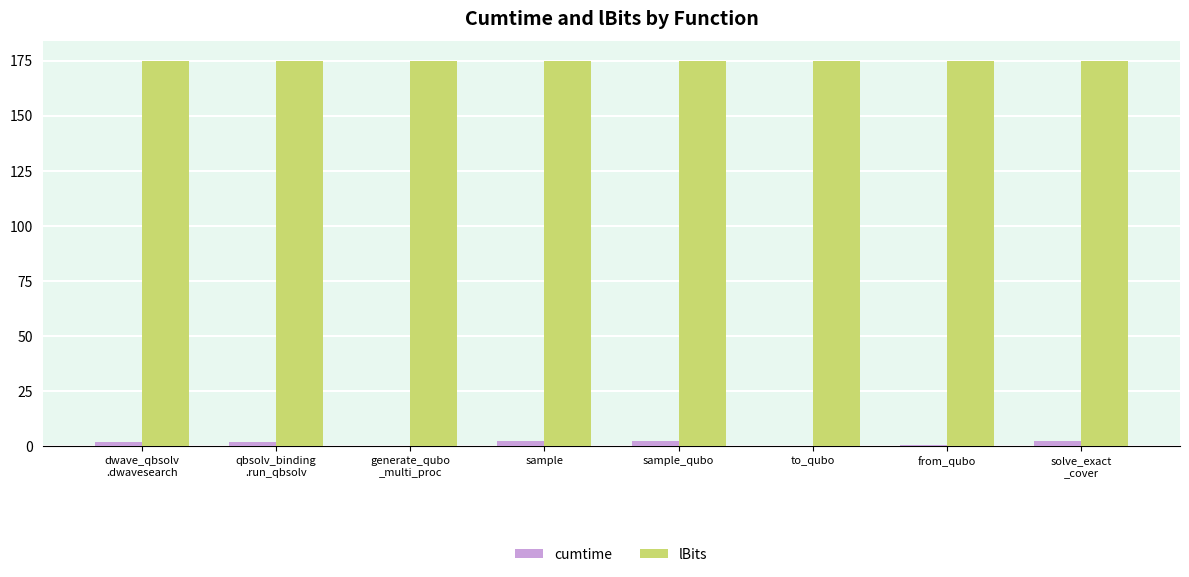

True or false: lBits has a value of 175.0 at to_qubo.

True